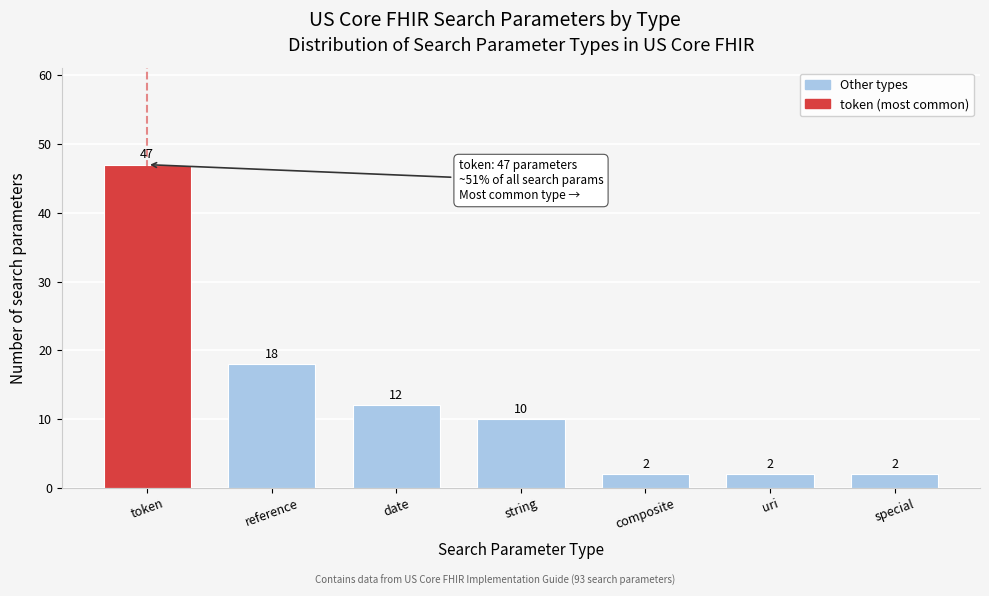

Reading right to left, transcribe all the data shown in this chart.

special=2	uri=2	composite=2	string=10	date=12	reference=18	token=47